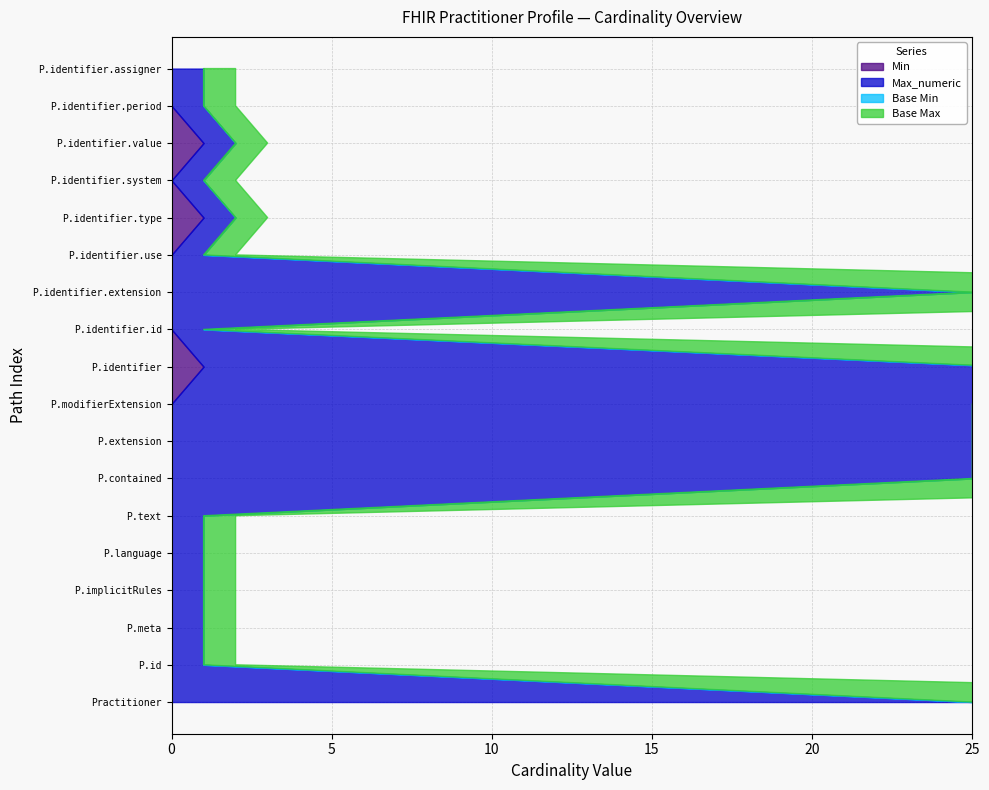

Reading left to right, extract all data points from this chart.

Min: Practitioner=0	Practitioner.id=0	Practitioner.meta=0	Practitioner.implicitRules=0	Practitioner.language=0	Practitioner.text=0	Practitioner.contained=0	Practitioner.extension=0	Practitioner.modifierExtension=0	Practitioner.identifier=1	Practitioner.identifier.id=0	Practitioner.identifier.extension=0	Practitioner.identifier.use=0	Practitioner.identifier.type=1	Practitioner.identifier.system=0	Practitioner.identifier.value=1	Practitioner.identifier.period=0	Practitioner.identifier.assigner=0
Max_numeric: Practitioner=99	Practitioner.id=1	Practitioner.meta=1	Practitioner.implicitRules=1	Practitioner.language=1	Practitioner.text=1	Practitioner.contained=99	Practitioner.extension=99	Practitioner.modifierExtension=99	Practitioner.identifier=99	Practitioner.identifier.id=1	Practitioner.identifier.extension=99	Practitioner.identifier.use=1	Practitioner.identifier.type=1	Practitioner.identifier.system=1	Practitioner.identifier.value=1	Practitioner.identifier.period=1	Practitioner.identifier.assigner=1
Base Min: Practitioner=0	Practitioner.id=0	Practitioner.meta=0	Practitioner.implicitRules=0	Practitioner.language=0	Practitioner.text=0	Practitioner.contained=0	Practitioner.extension=0	Practitioner.modifierExtension=0	Practitioner.identifier=0	Practitioner.identifier.id=0	Practitioner.identifier.extension=0	Practitioner.identifier.use=0	Practitioner.identifier.type=0	Practitioner.identifier.system=0	Practitioner.identifier.value=0	Practitioner.identifier.period=0	Practitioner.identifier.assigner=0
Base Max: Practitioner=99	Practitioner.id=1	Practitioner.meta=1	Practitioner.implicitRules=1	Practitioner.language=1	Practitioner.text=1	Practitioner.contained=99	Practitioner.extension=99	Practitioner.modifierExtension=99	Practitioner.identifier=99	Practitioner.identifier.id=1	Practitioner.identifier.extension=99	Practitioner.identifier.use=1	Practitioner.identifier.type=1	Practitioner.identifier.system=1	Practitioner.identifier.value=1	Practitioner.identifier.period=1	Practitioner.identifier.assigner=1